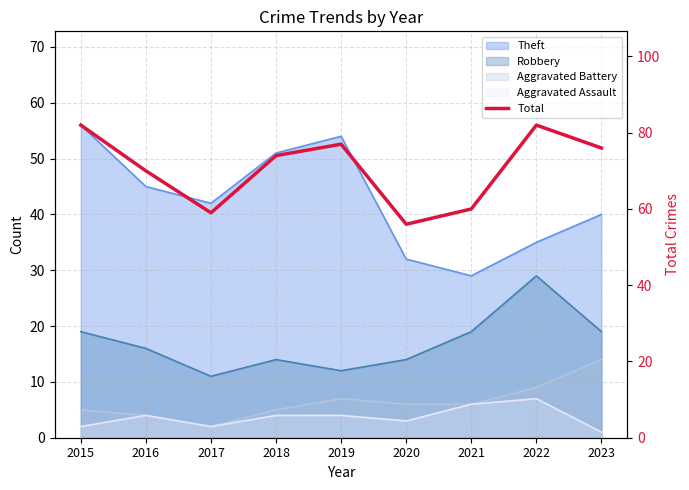

At which label does the data first exceed 74?

2015